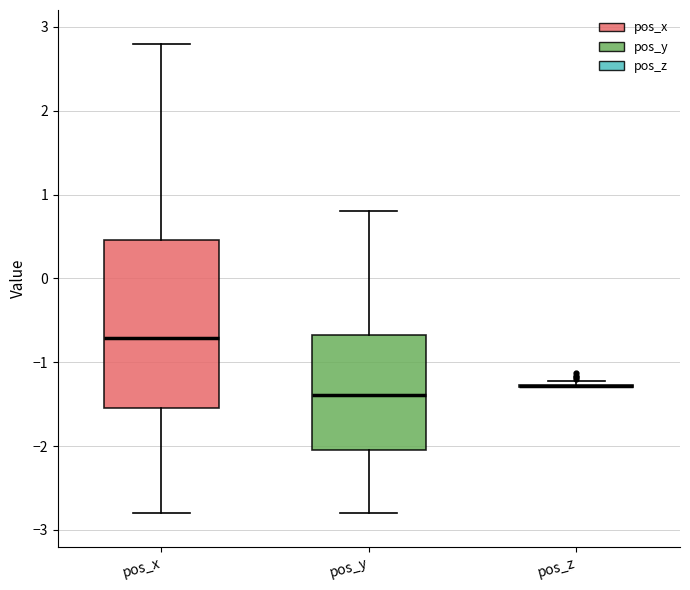

Reading left to right, read every box against the y-axis: the position of its median line, the range the box covers, and the ends of its whiskers. The values are not printed on the chart, so give them approximately, as read against the axis.

pos_x: median -0.7, box -1.6 to 0.5, whiskers -2.8 to 2.8
pos_y: median -1.4, box -2.0 to -0.7, whiskers -2.8 to 0.8
pos_z: box collapsed to a line at -1.3, whiskers -1.3 to -1.2